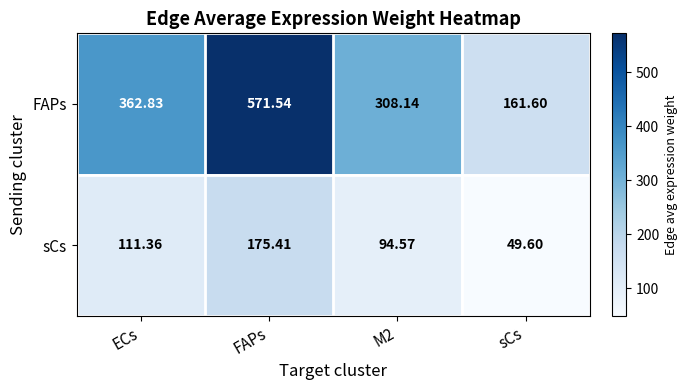

Which series has the widest spread of values?

FAPs